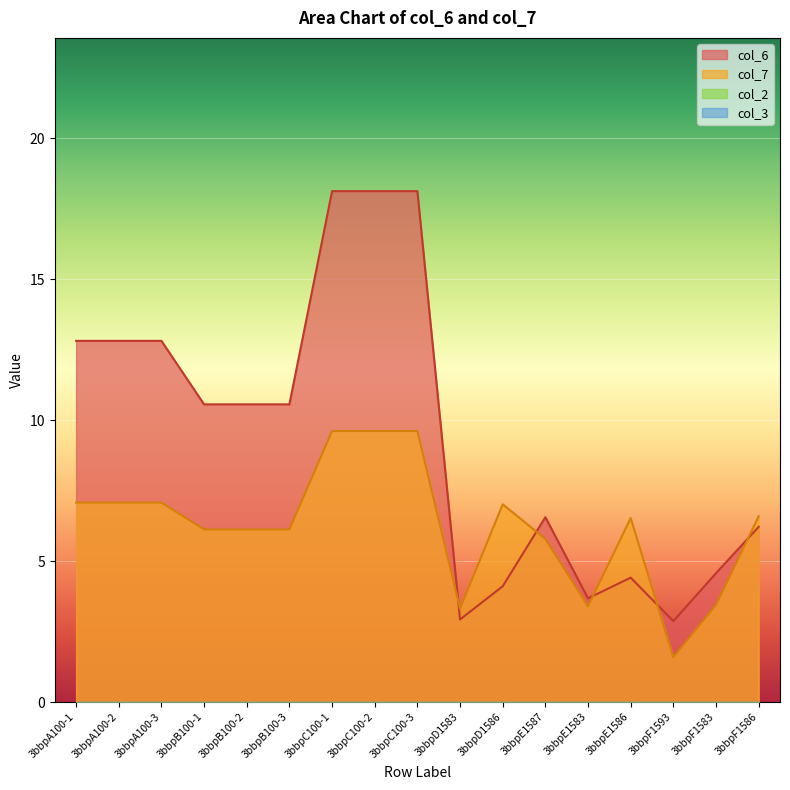

List the series in order of their overall mean, lowest first.

col_7, col_6